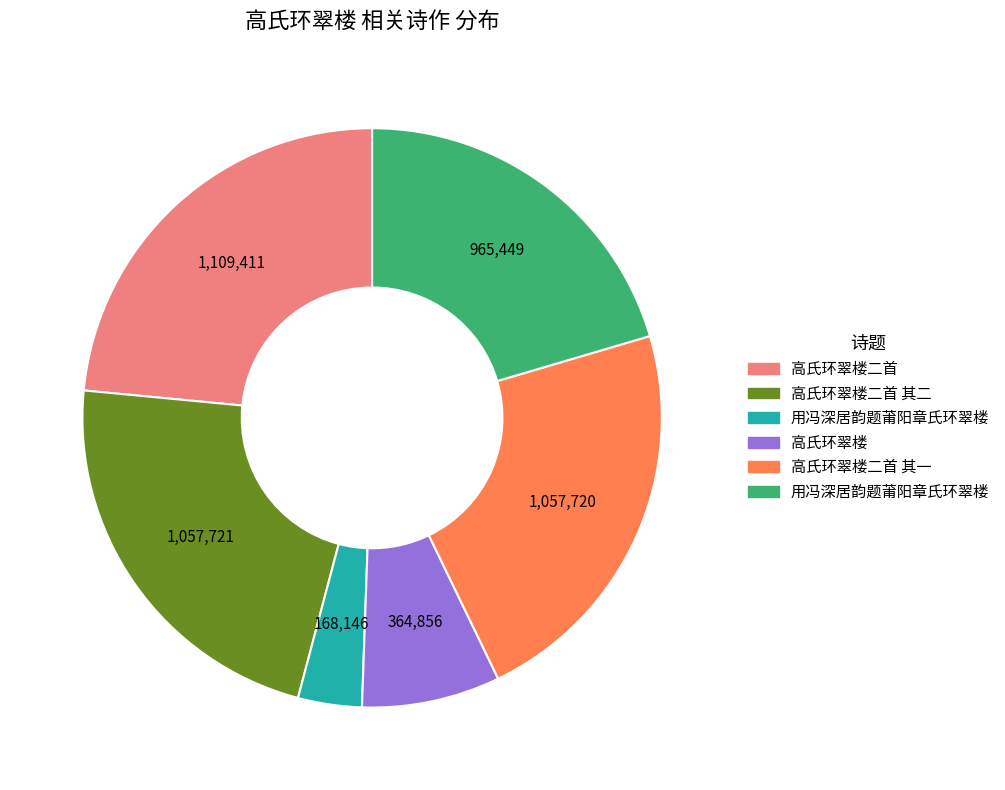

Is there a majority slice in this chart?

No